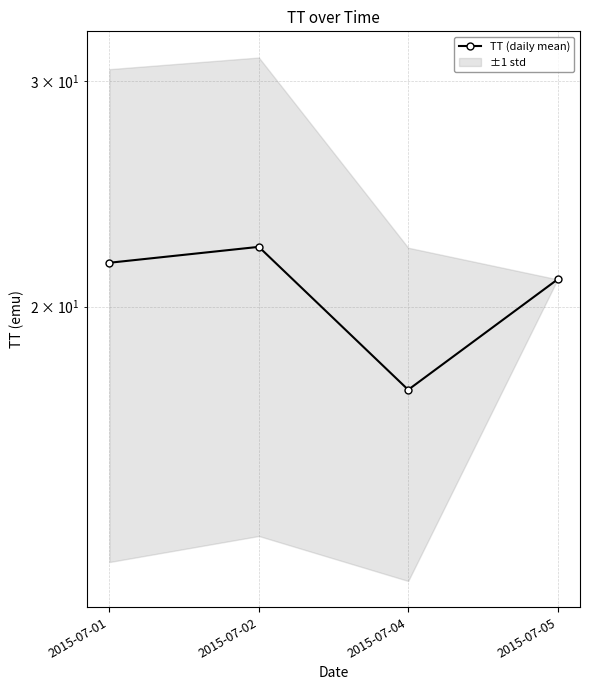

What is the value of the 3rd point from the left?

17.2